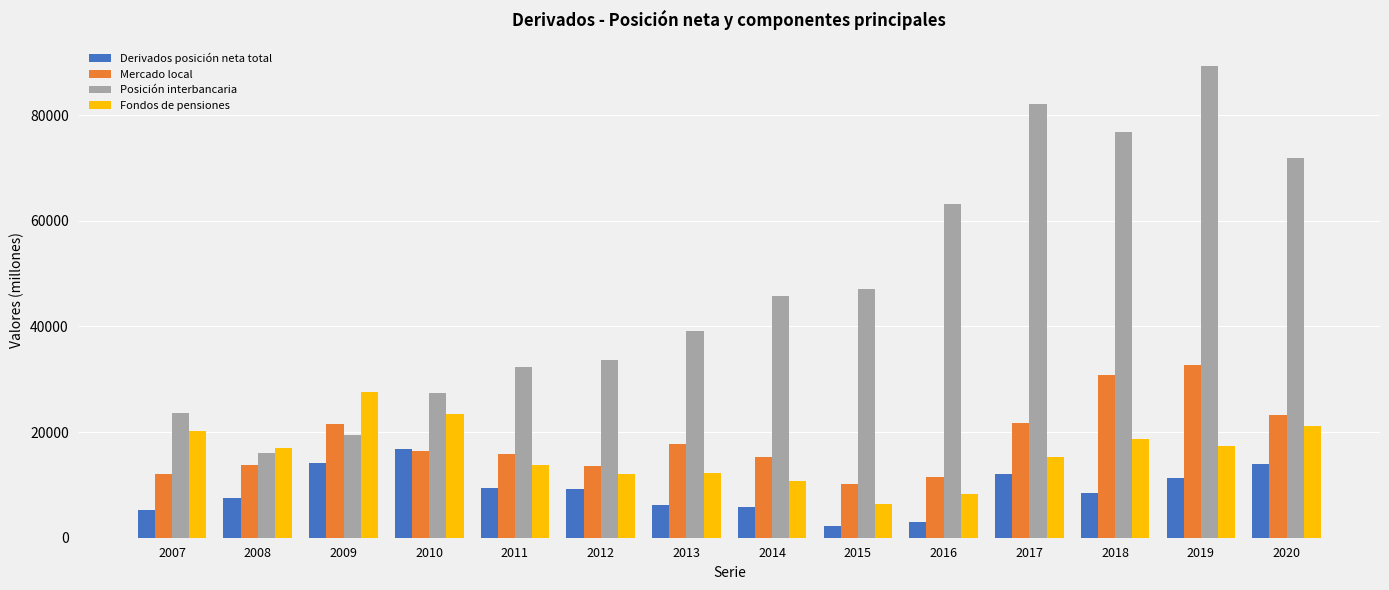

Between 2019 and 2020, which series saw the biggest shift?

Posición interbancaria